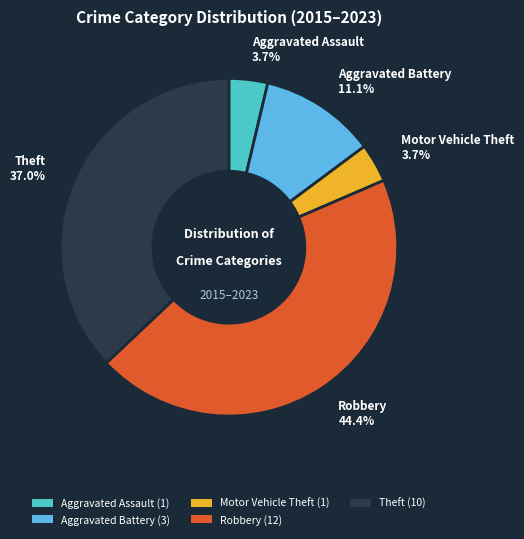

Which slice is the largest?

Robbery